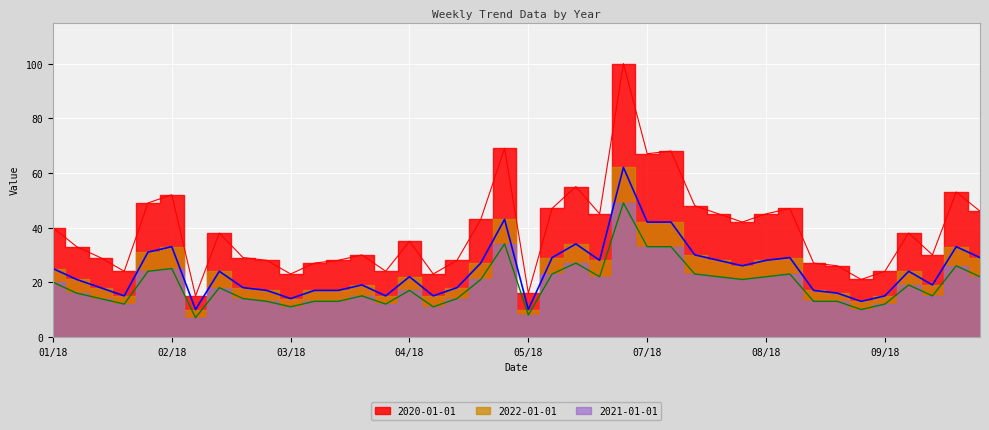

True or false: 2022-01-01 has a value of 26 at 2018-04-29.

False